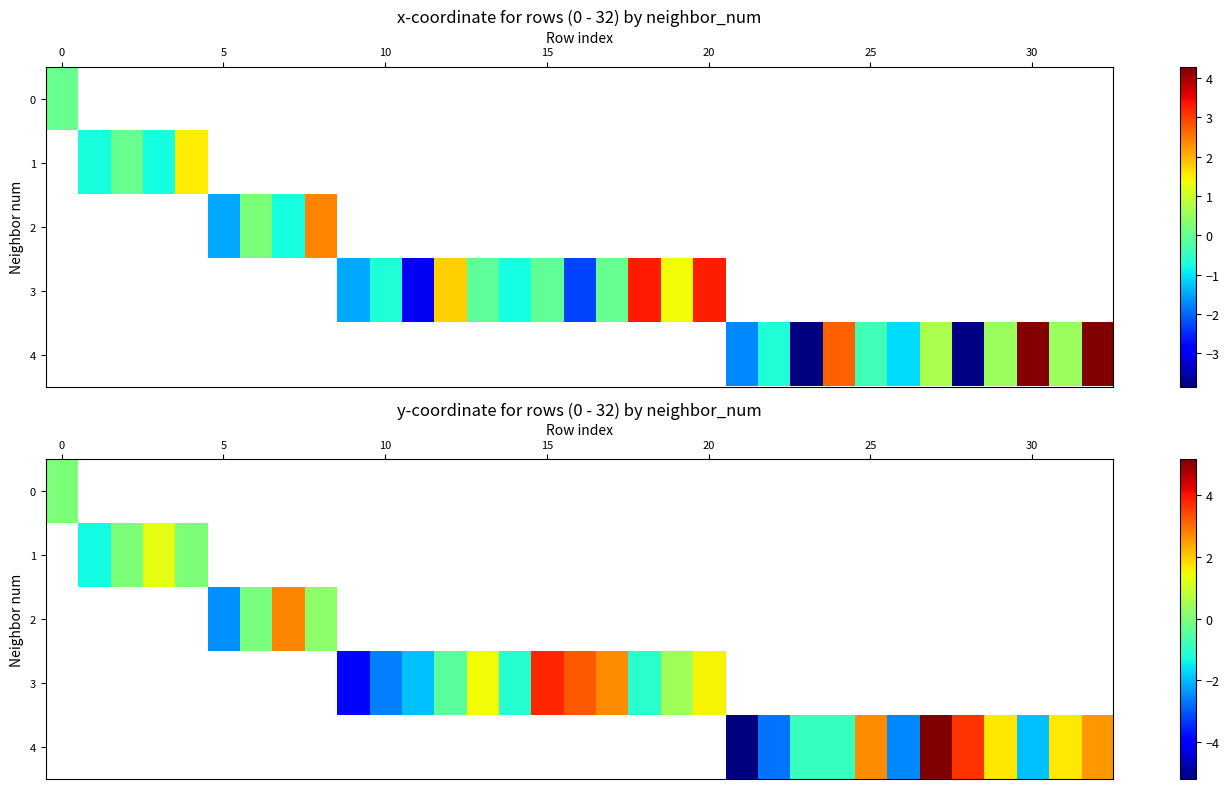

How many positive values does the 2 series have?

2